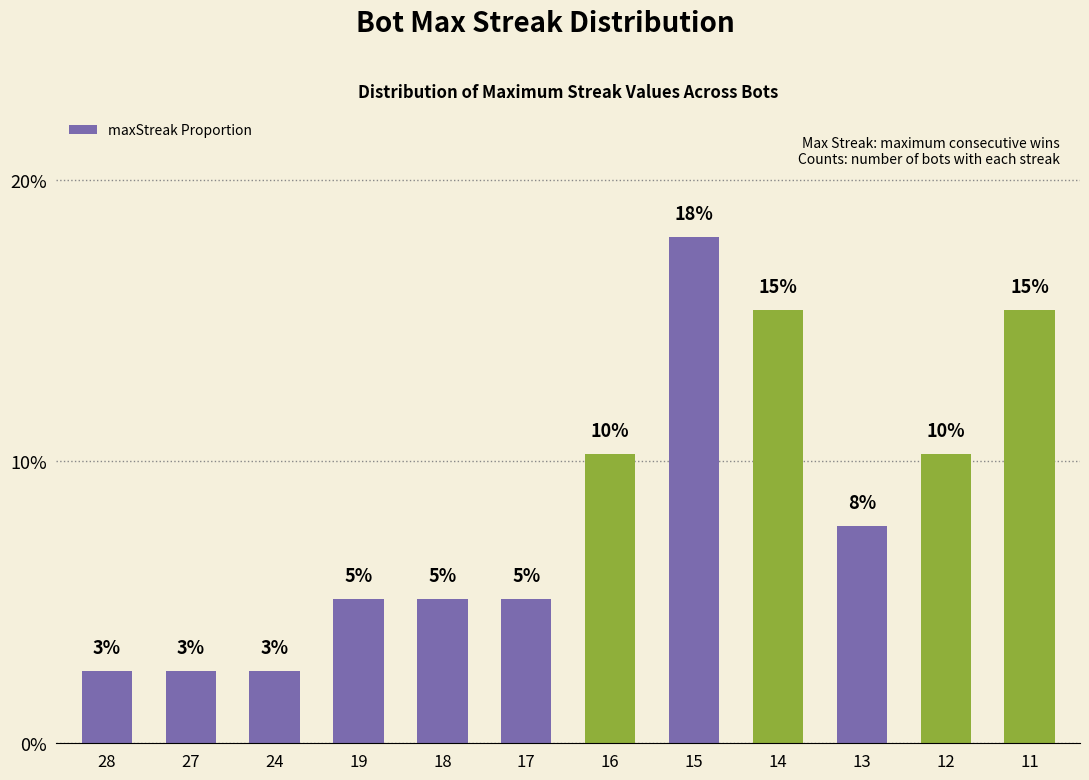

The chart shows a value of 0.0 at 28. True or false?

True